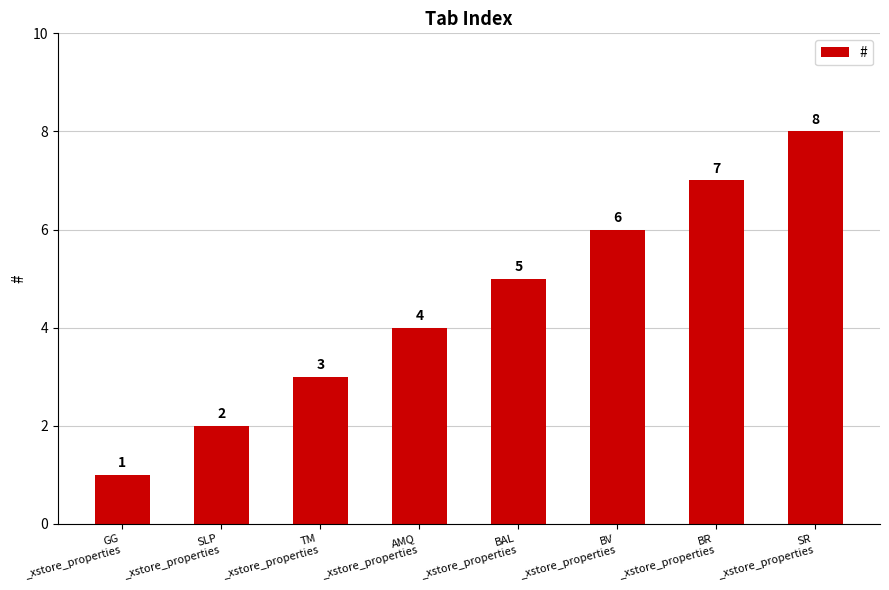

True or false: the data shows 6 at BV
_xstore_properties.

True